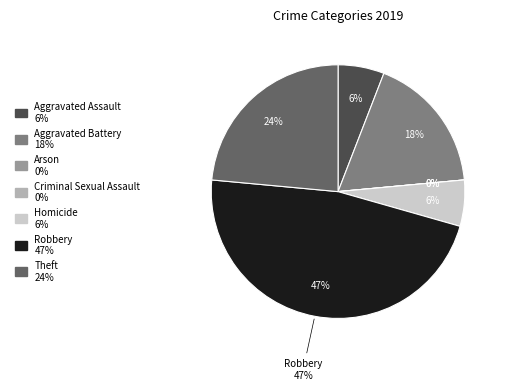

What percentage is the Aggravated Assault slice, to the nearest percent?

6%